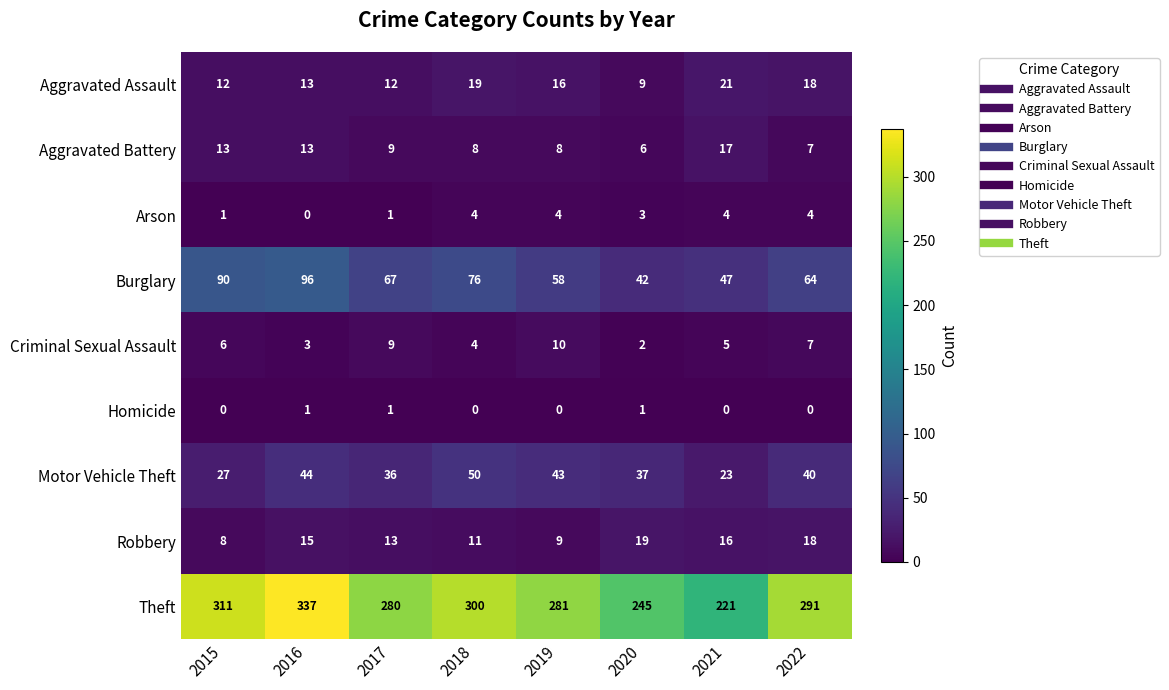

How many data points does each series have?

8